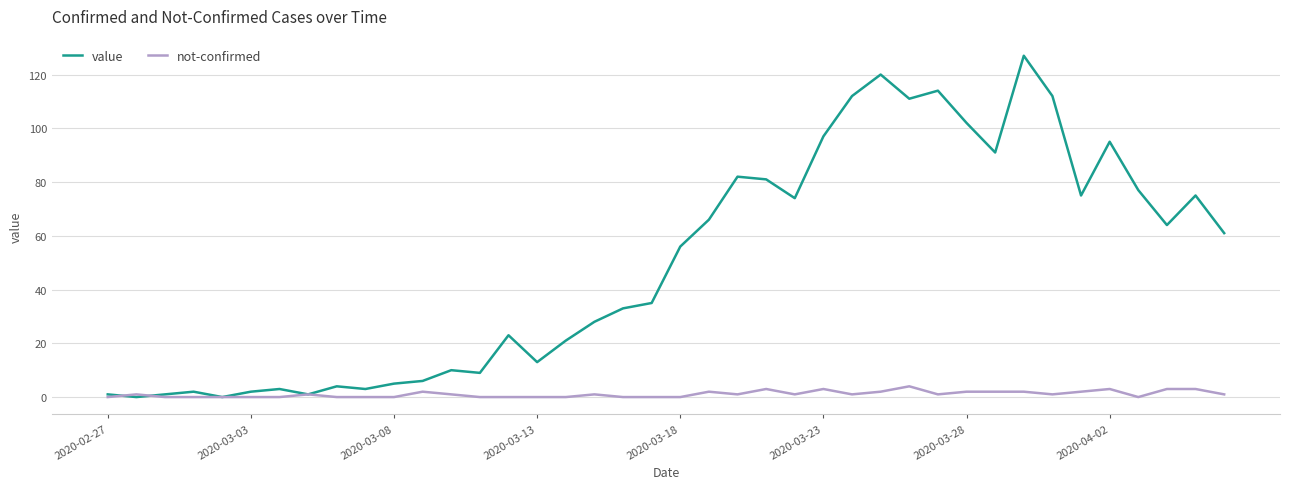

Which series has the largest range (max minus min)?

value